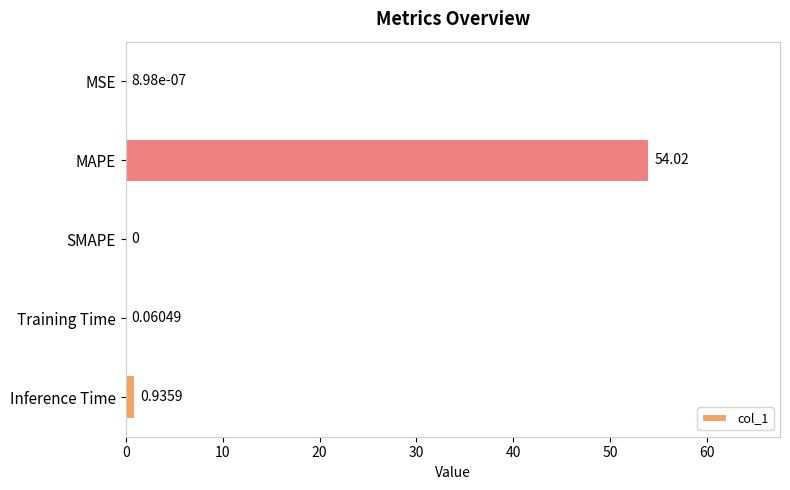

What is the maximum value shown in the chart?

54.0